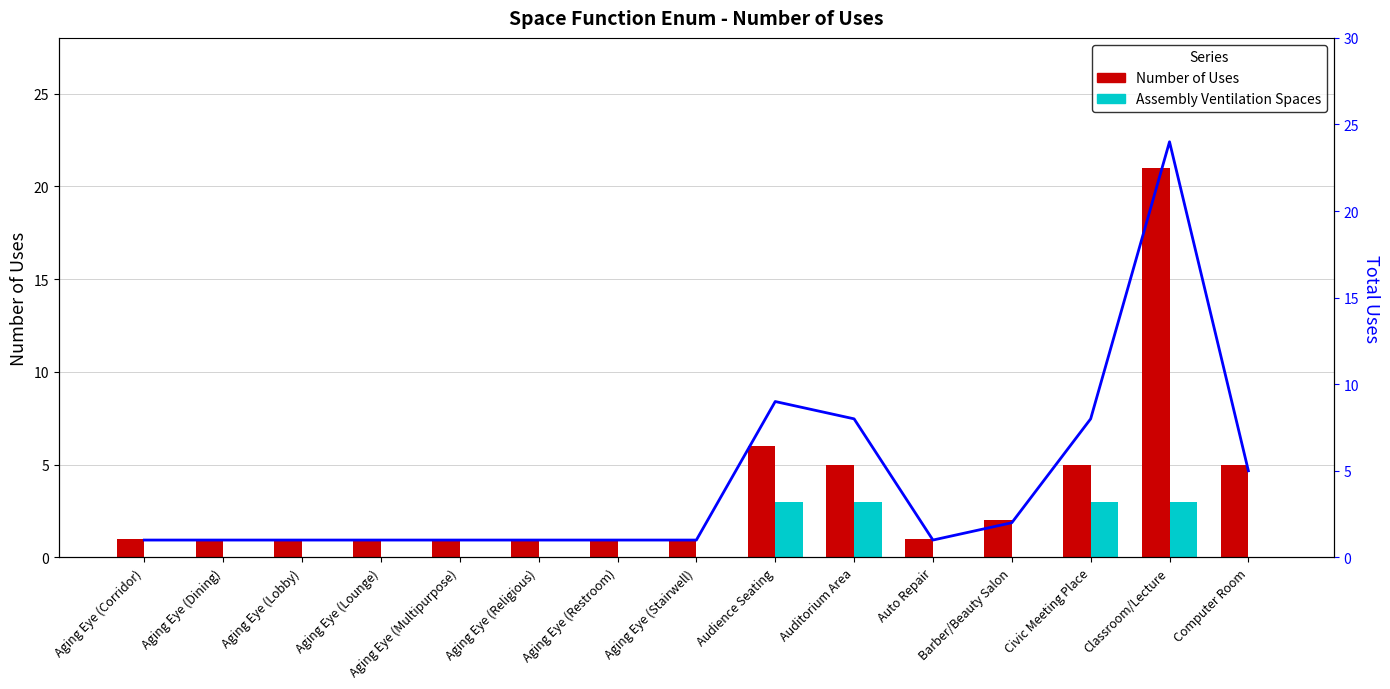

Does the chart contain stacked bars?

No